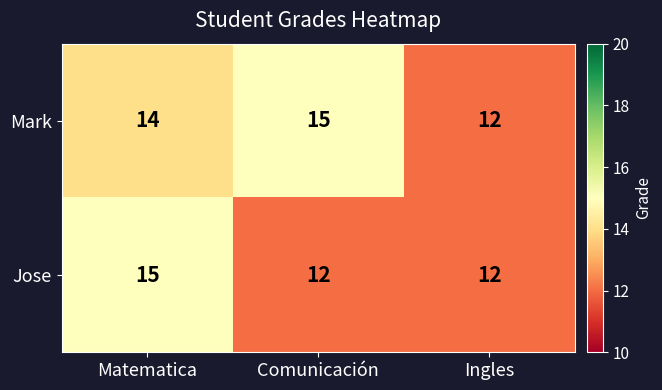

What is the sum of the Jose values at Comunicación and Matematica?

27